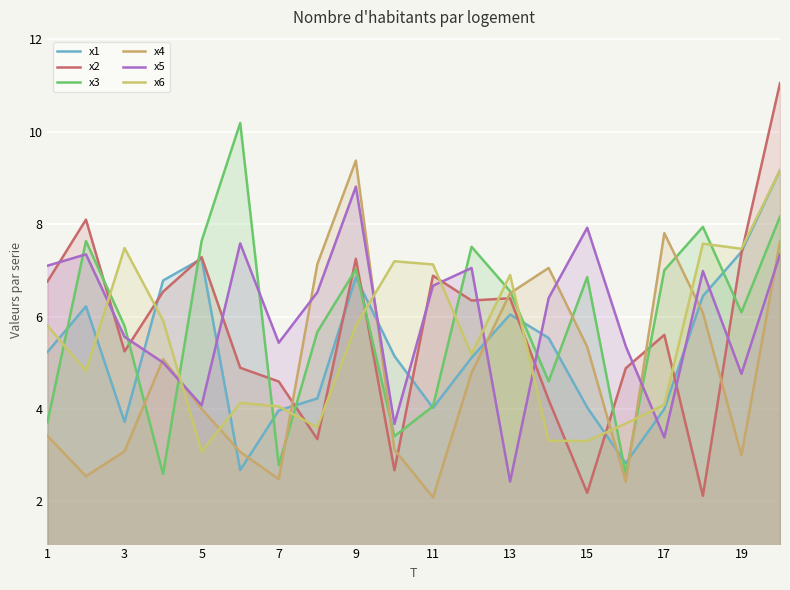

Between 7 and 9, which is larger?

9